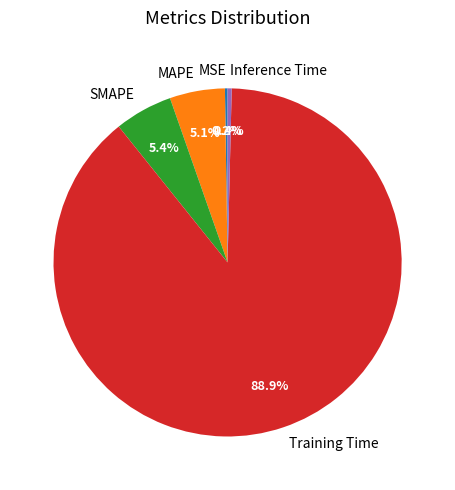

To the nearest percent, what is the average slice percentage?

20%